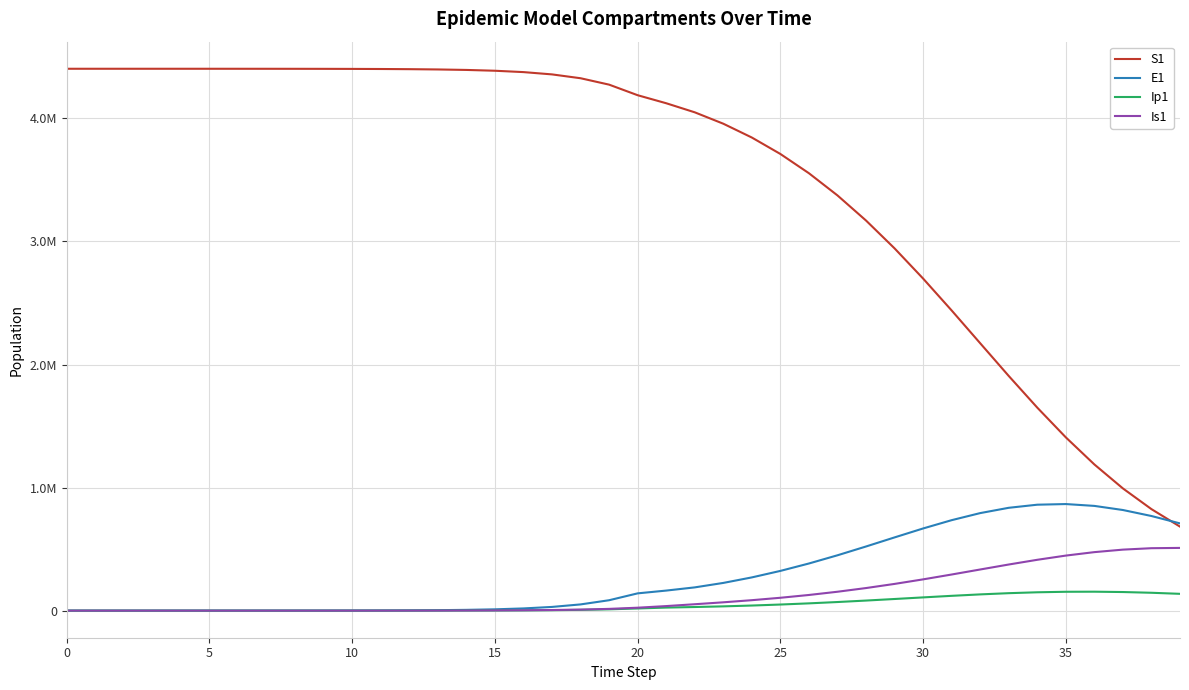

What is the label of the 23rd point from the right?

17